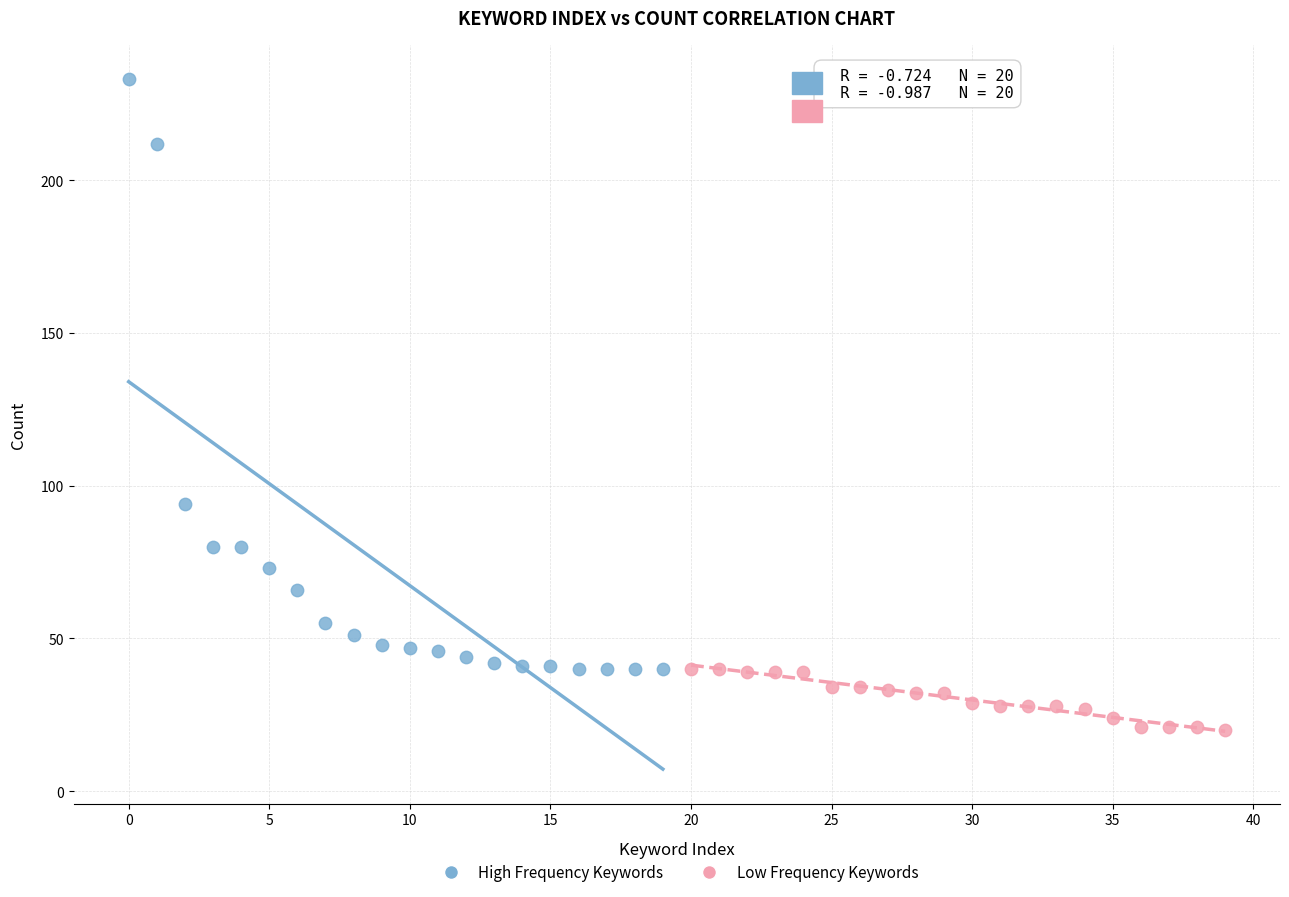

Which series reaches the minimum Y coordinate?

Low Frequency Keywords